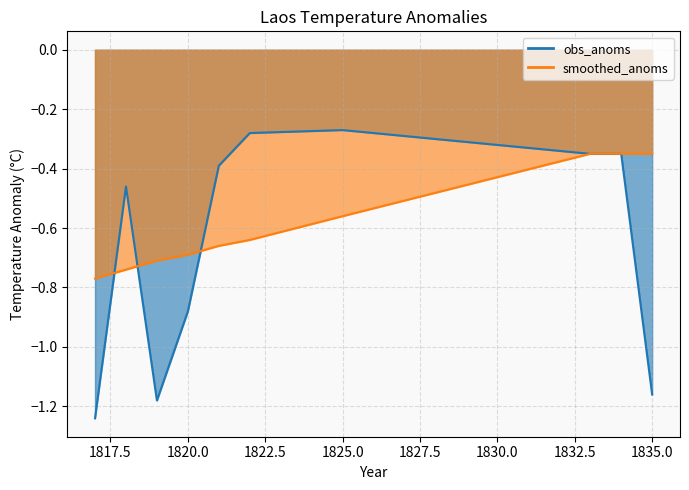

True or false: smoothed_anoms and obs_anoms intersect in this chart.

True